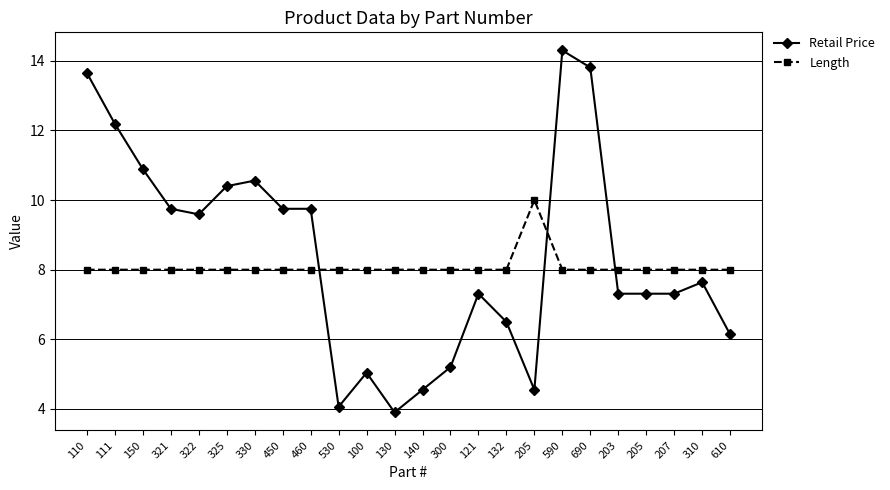

What is the difference between the maximum and minimum values in the Retail Price series?

10.4